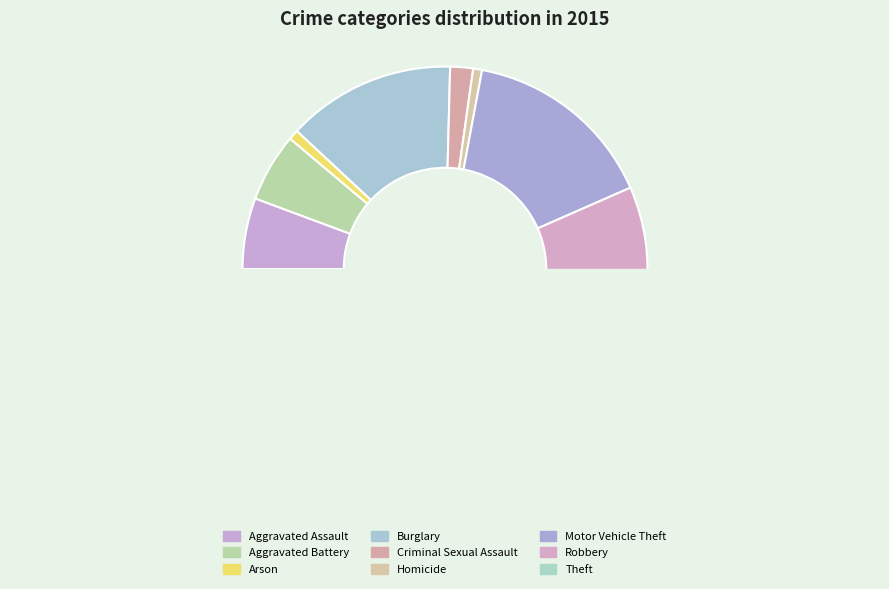

Between Homicide and Robbery, which is larger?

Robbery